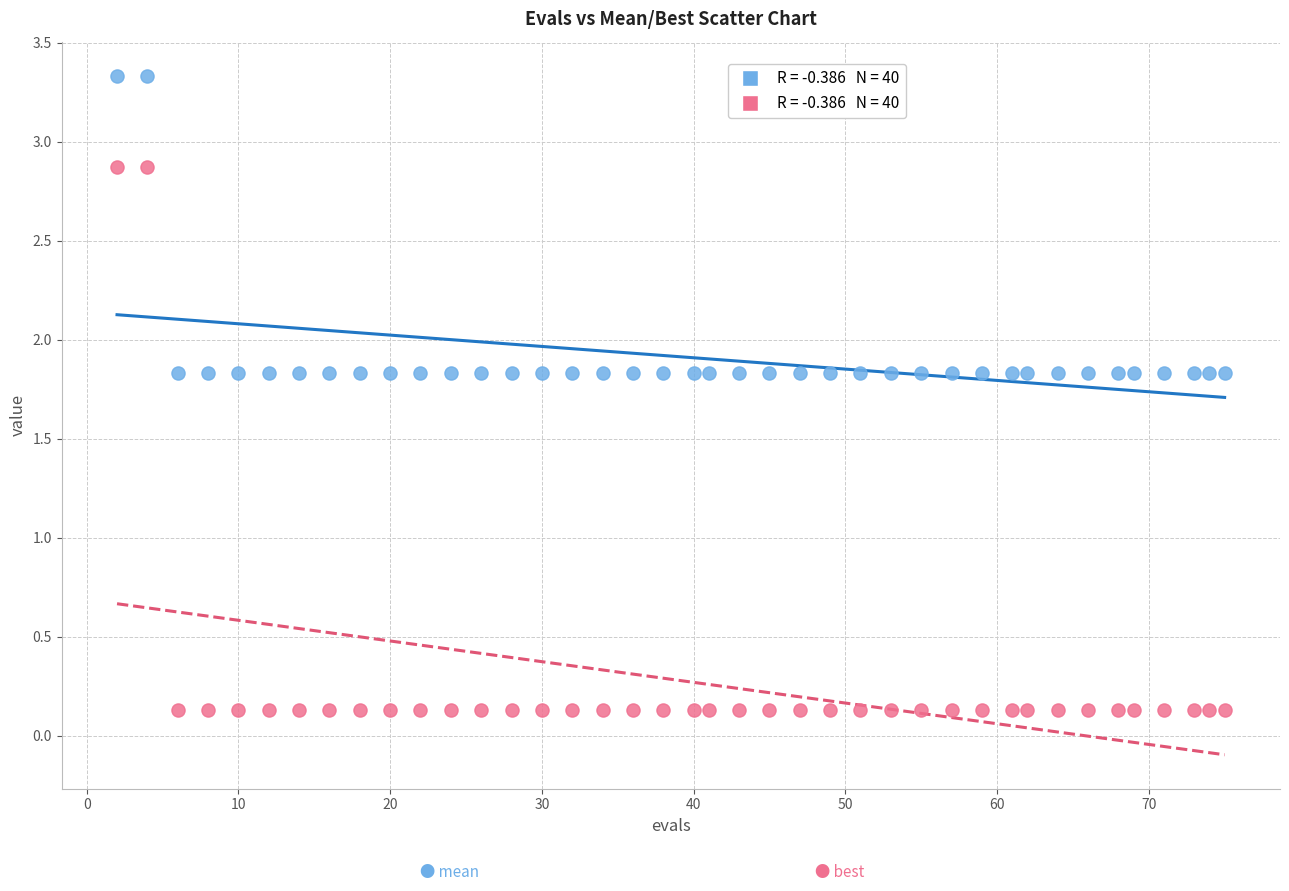

Across all data points, what is the range of X values (max minus min)?

73.0